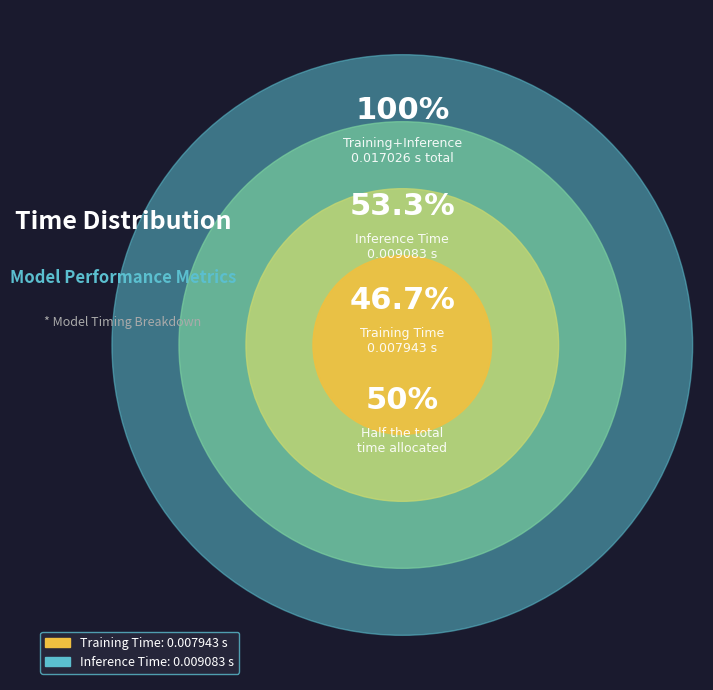

To the nearest percent, what portion does Inference Time represent?

53%